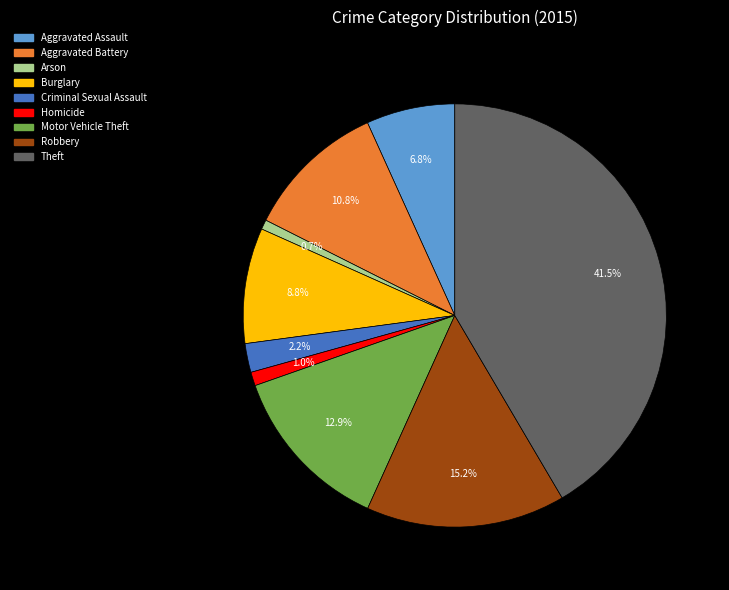

Which has a higher value, Homicide or Robbery?

Robbery